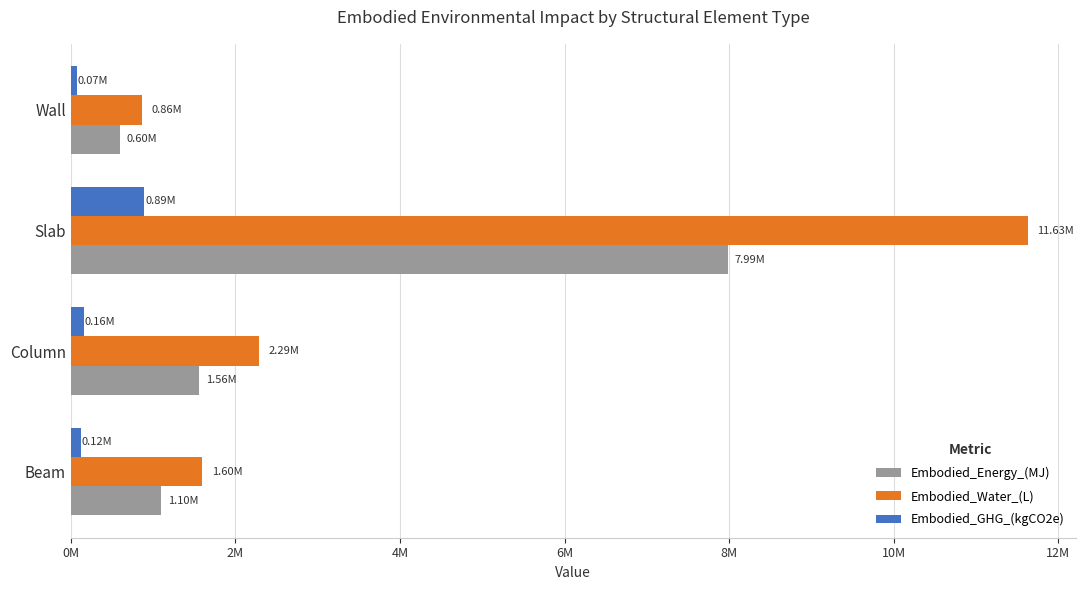

At how many categories does at least one series exceed 603901?

4